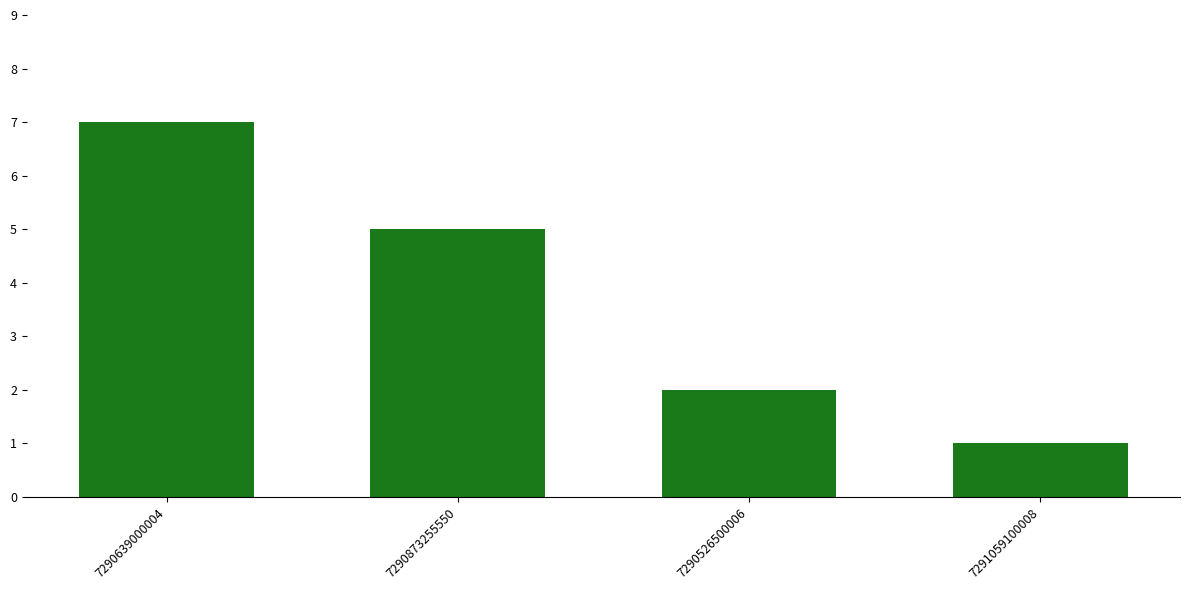

What is the smallest value displayed?

1